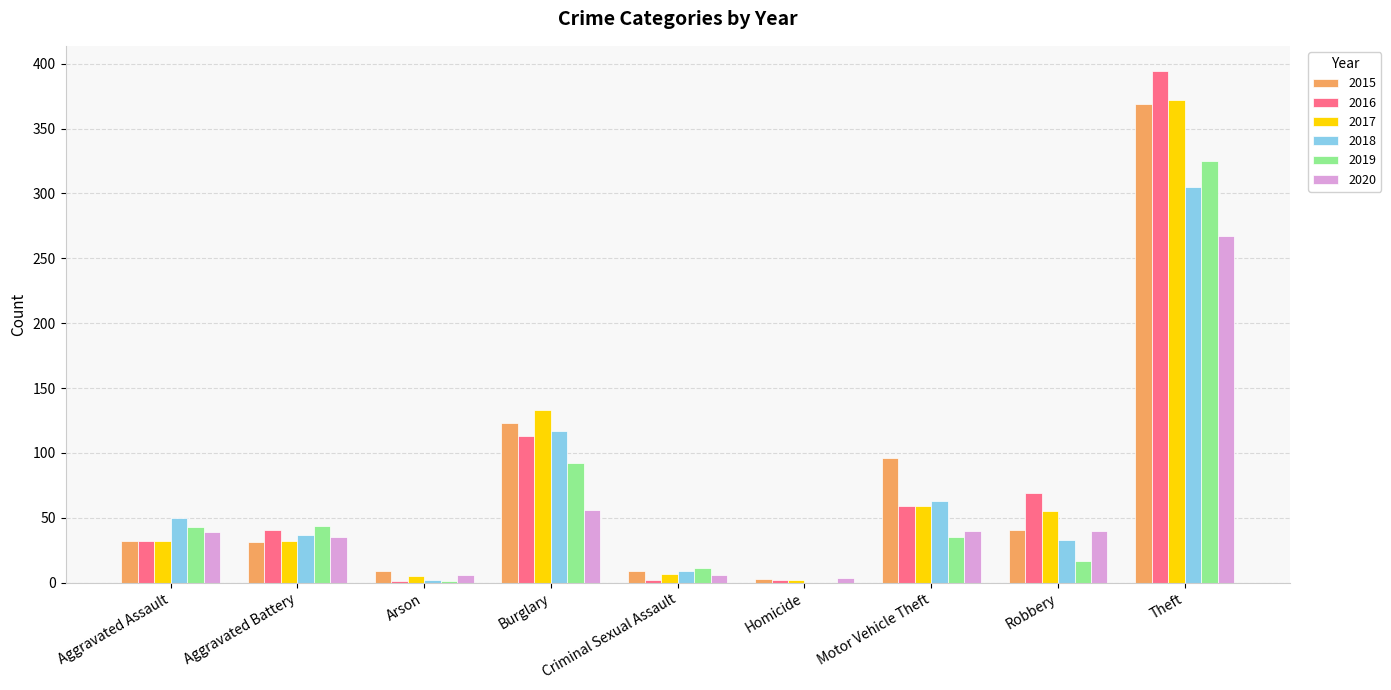

What is the total value across all series at Motor Vehicle Theft?

352